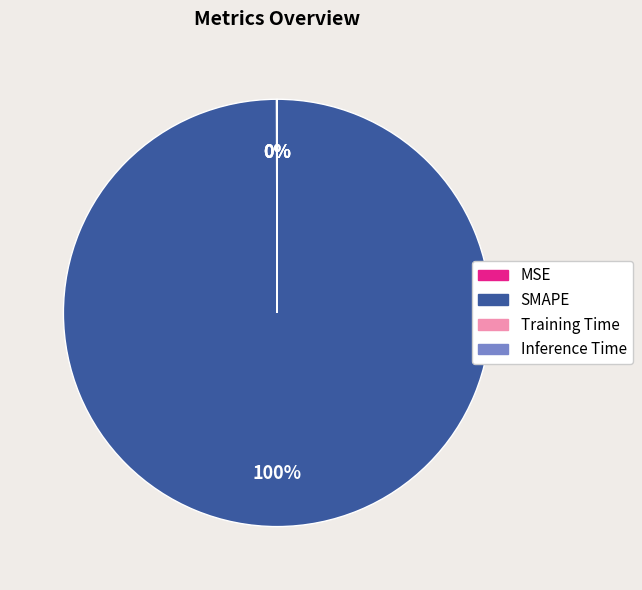

To the nearest percent, what is the difference between the largest and smallest slice percentages?

100%